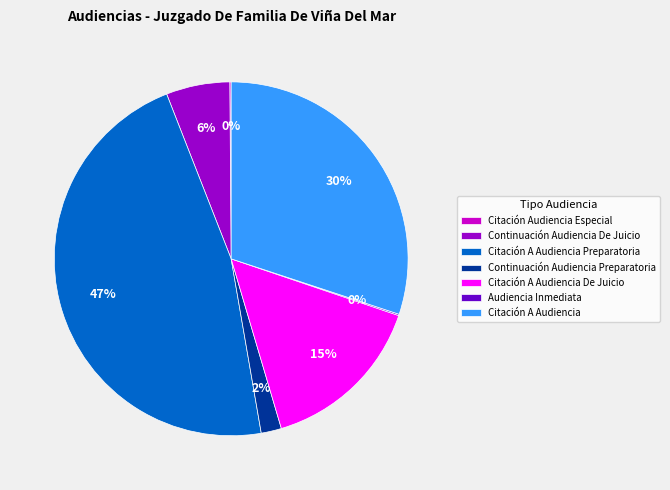

Between Continuación Audiencia De Juicio and Citación A Audiencia, which is larger?

Citación A Audiencia